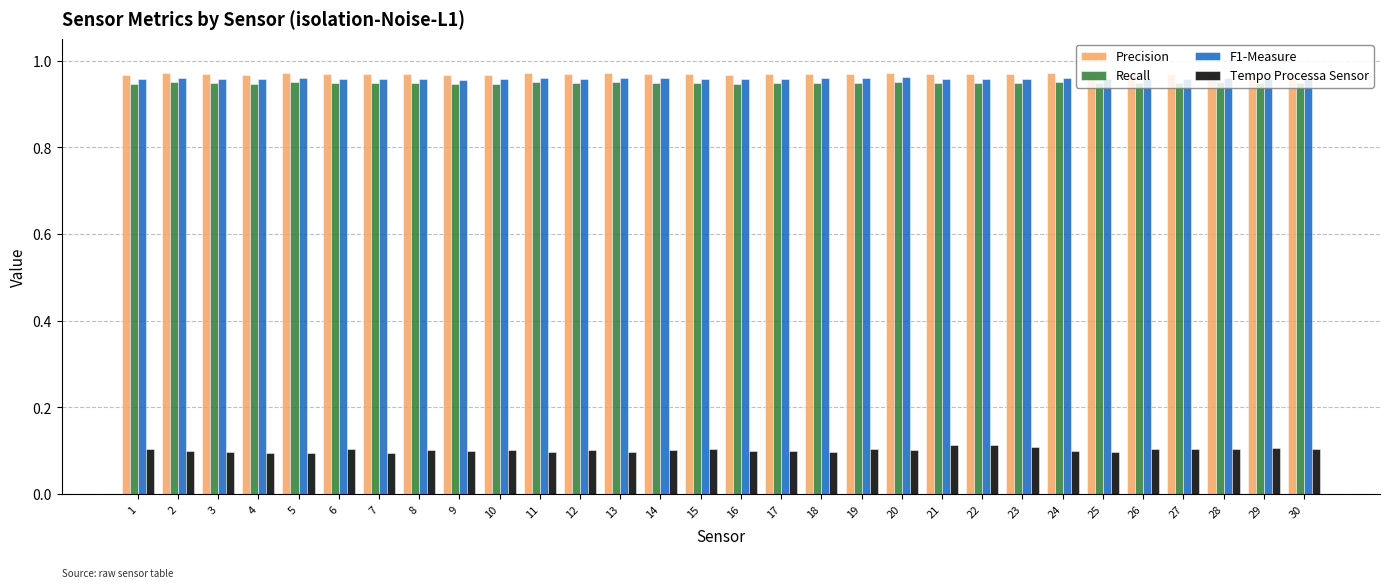

The value of Precision at 16 is 0.5. True or false?

False